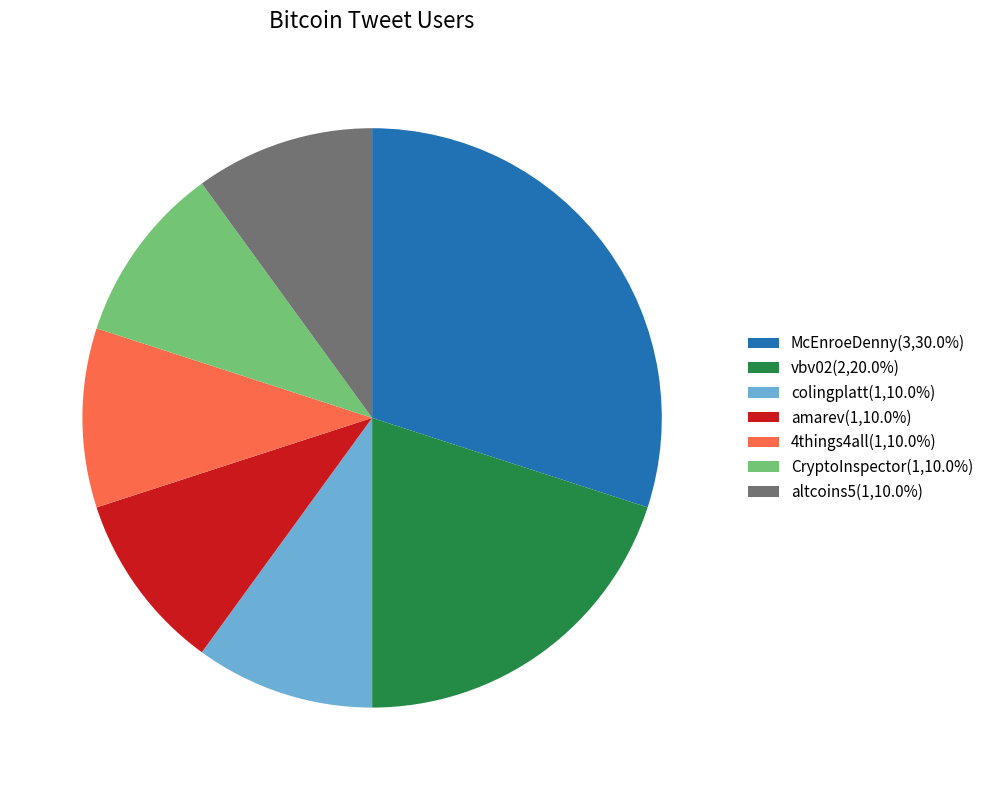

Do altcoins5(1,10.0%) and CryptoInspector(1,10.0%) together represent more than half of the pie?

No